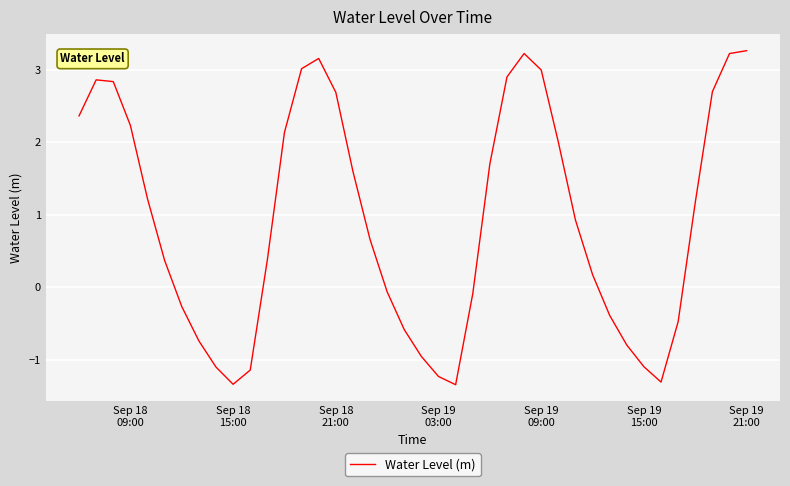

What is the difference between the maximum and minimum values?

4.6